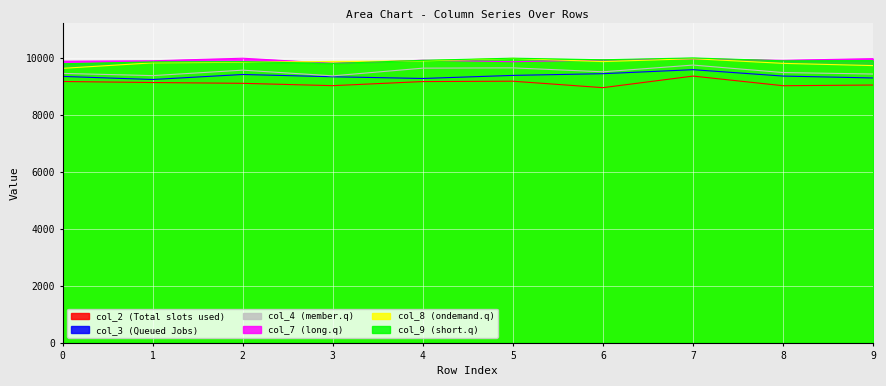

Which series changed the most between 1 and 3?

col_2